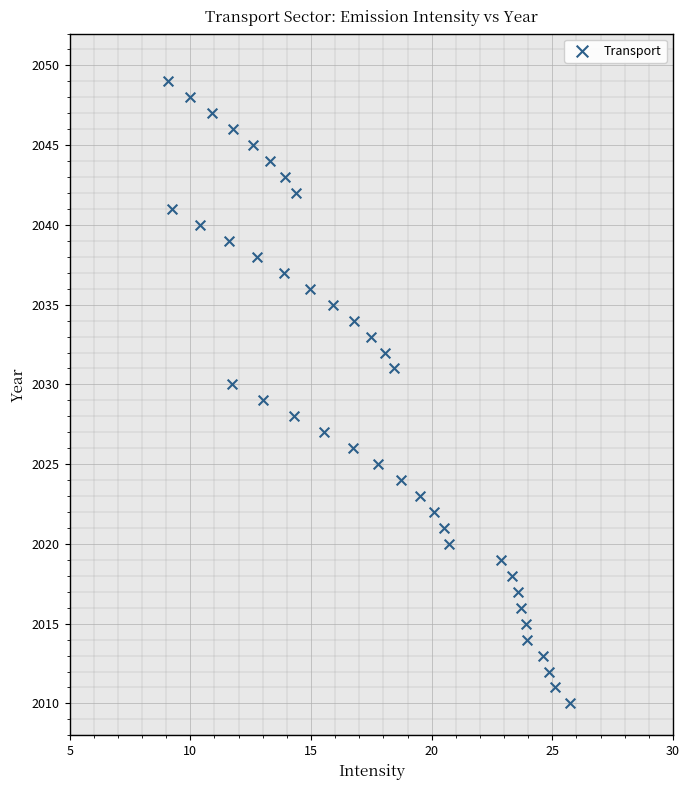

How many points are shown in the scatter plot?

40